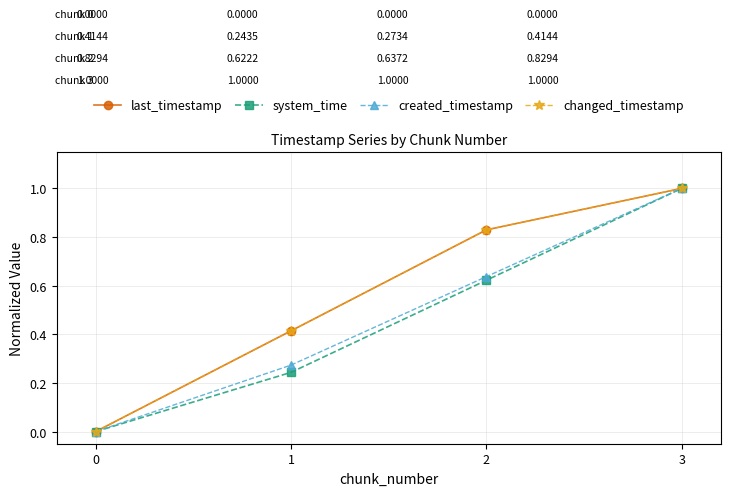

Is this an area chart (filled region under the line)?

No